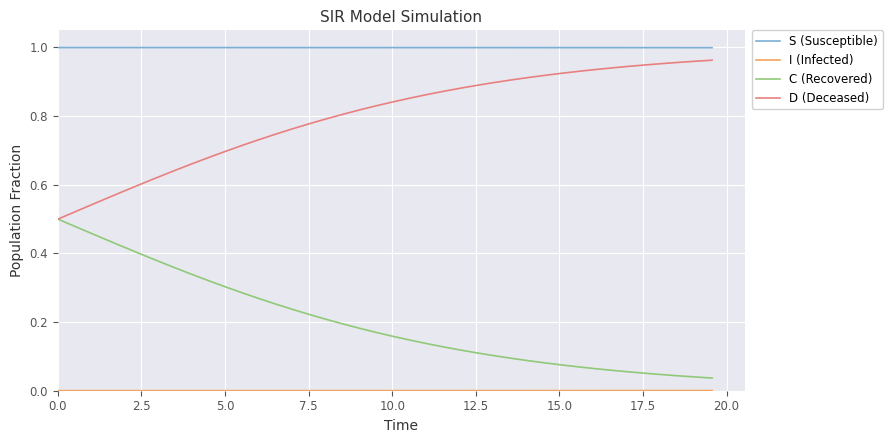

True or false: S (Susceptible) and D (Deceased) intersect in this chart.

False